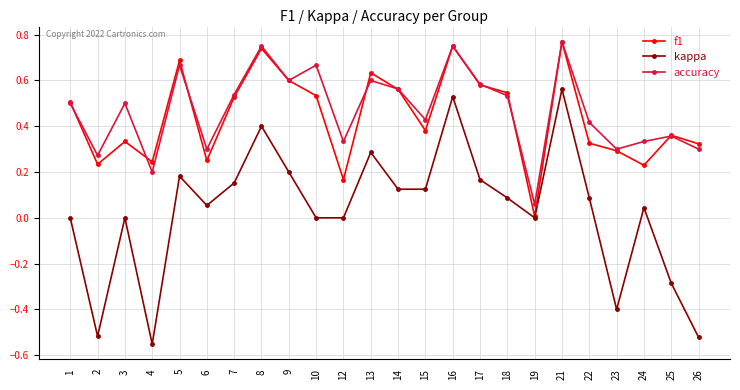

In accuracy, how many points are higher than both neighbors (excluding endpoints)?

8